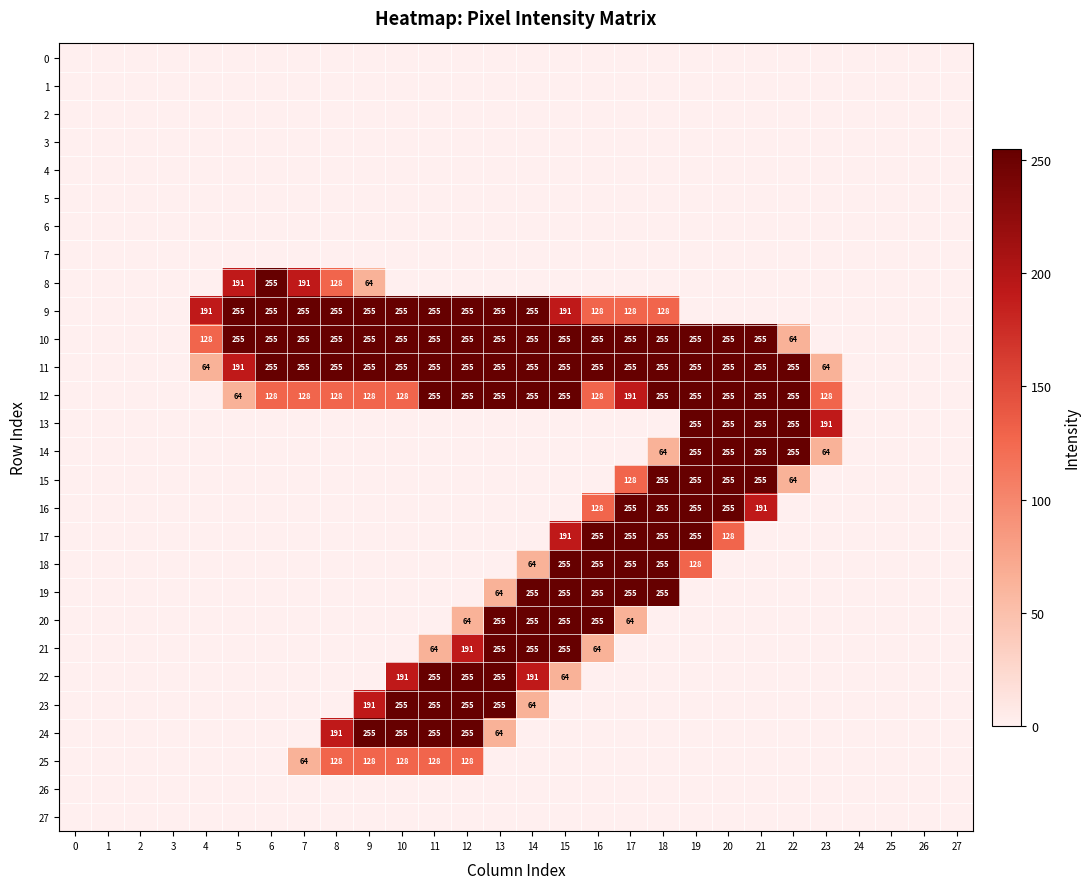

Is it true that 24 equals 255 at 10?

True